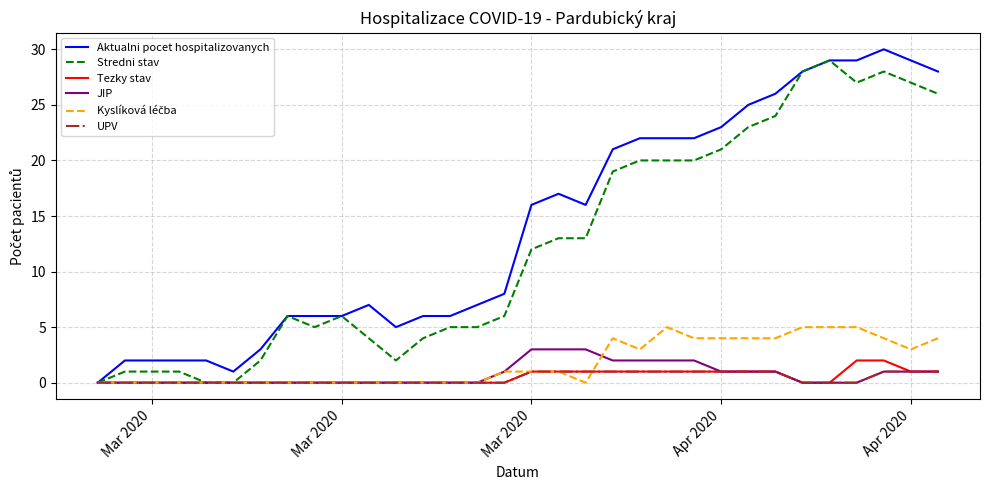

Which series has the largest total across all categories?

Aktualni pocet hospitalizovanych